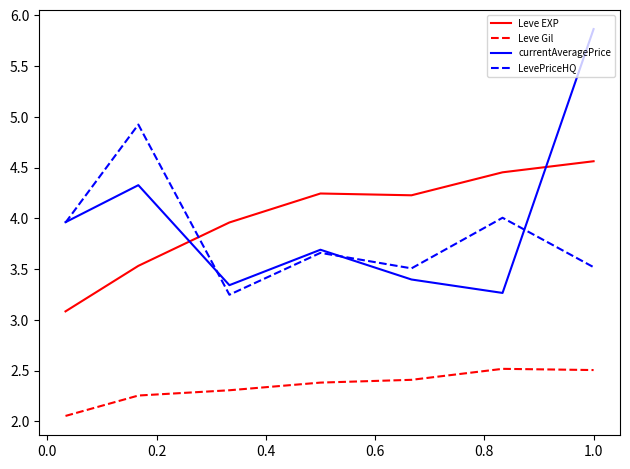

Which series has the widest spread of values?

currentAveragePrice